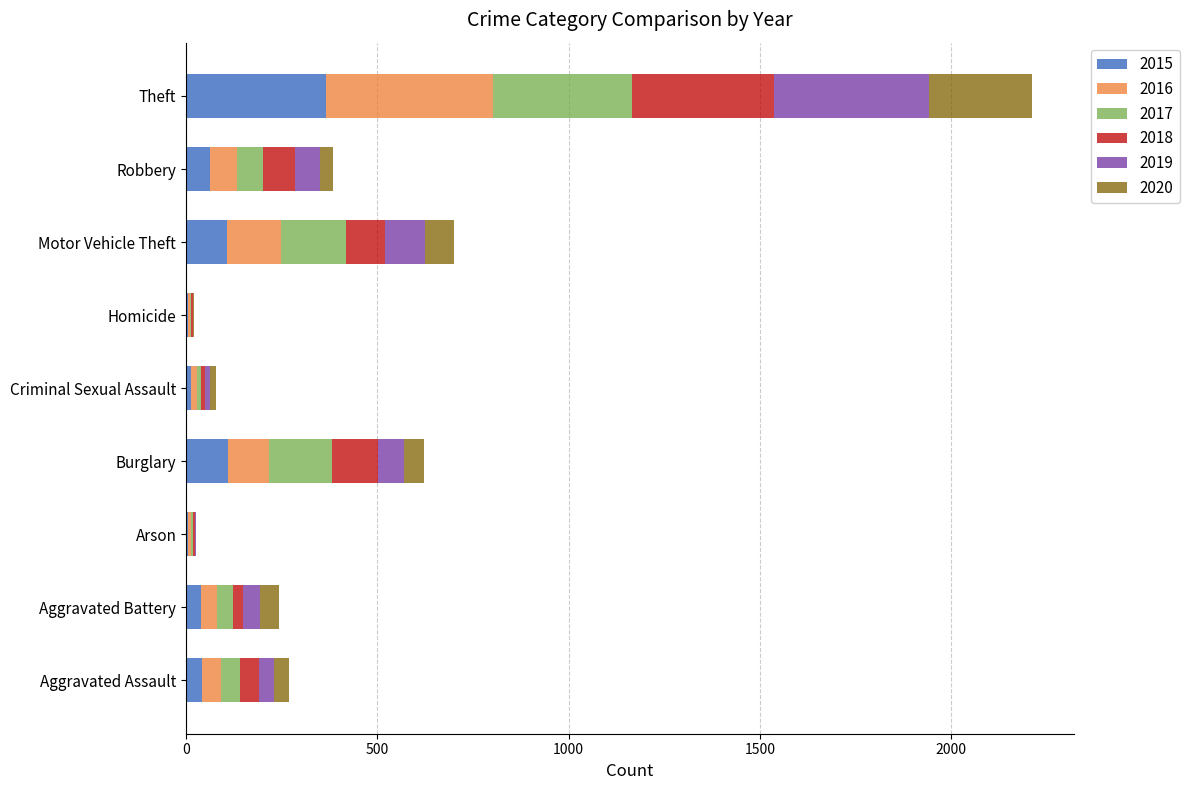

At which label does 2015 reach its peak?

Theft